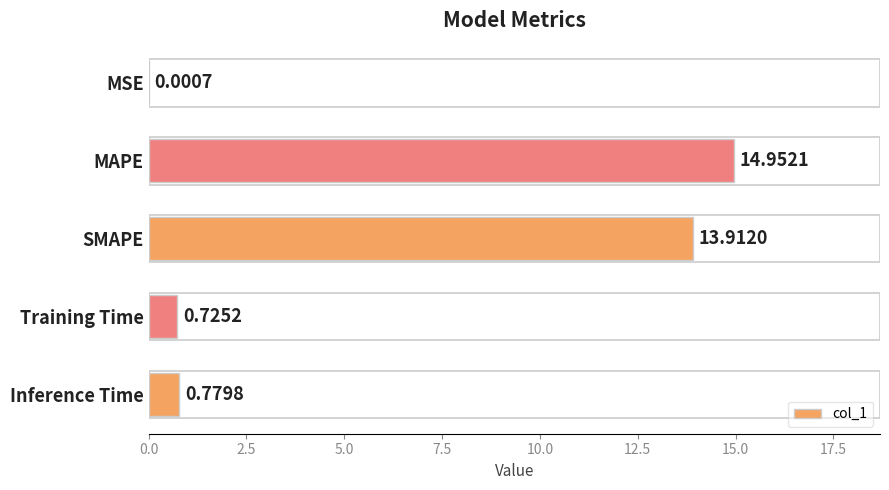

What is the average value?

6.1